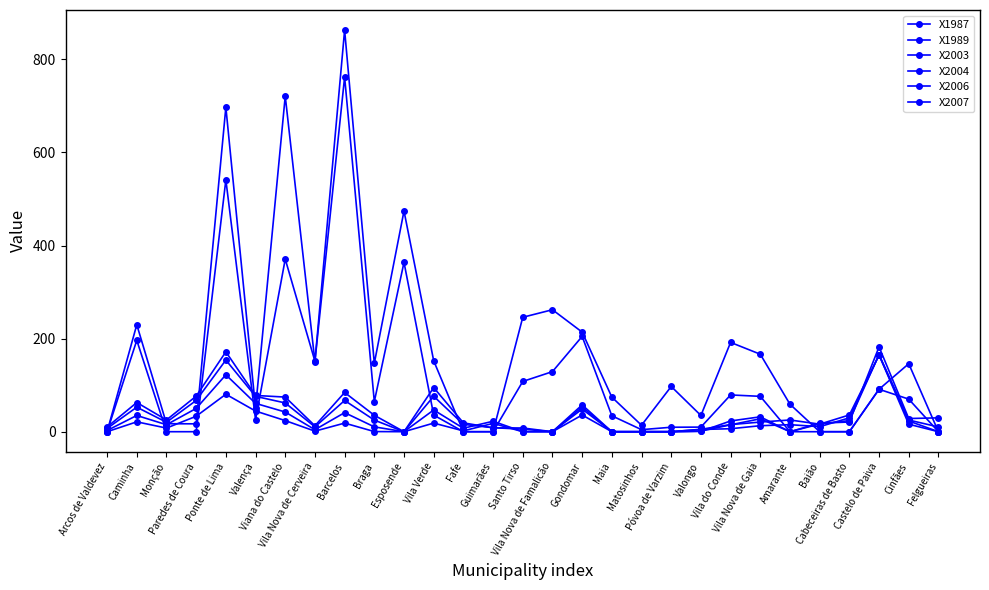

How many interior local peaks does the X1989 series have?

8